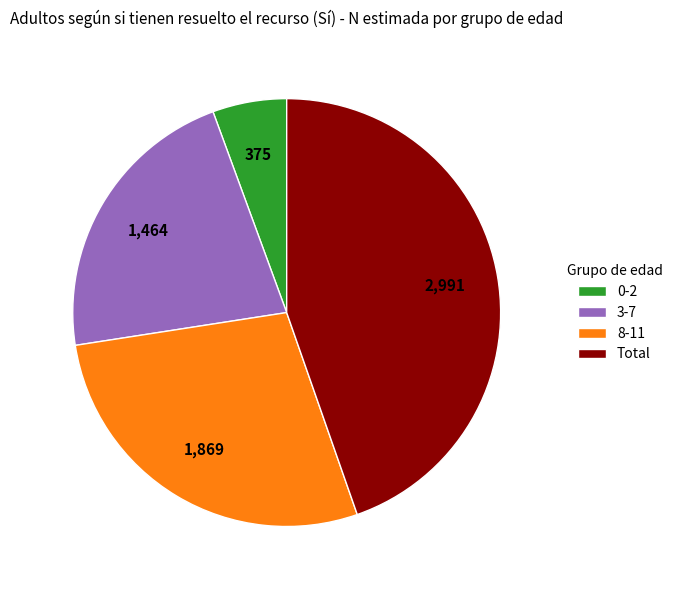

Is 0-2 the majority of the pie?

No